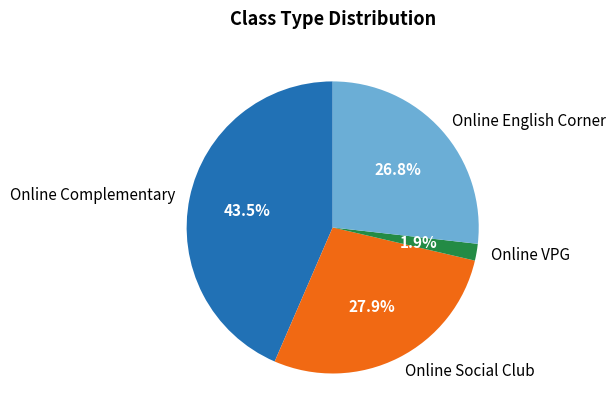

Rank the categories by value from lowest to highest.

Online VPG, Online English Corner, Online Social Club, Online Complementary